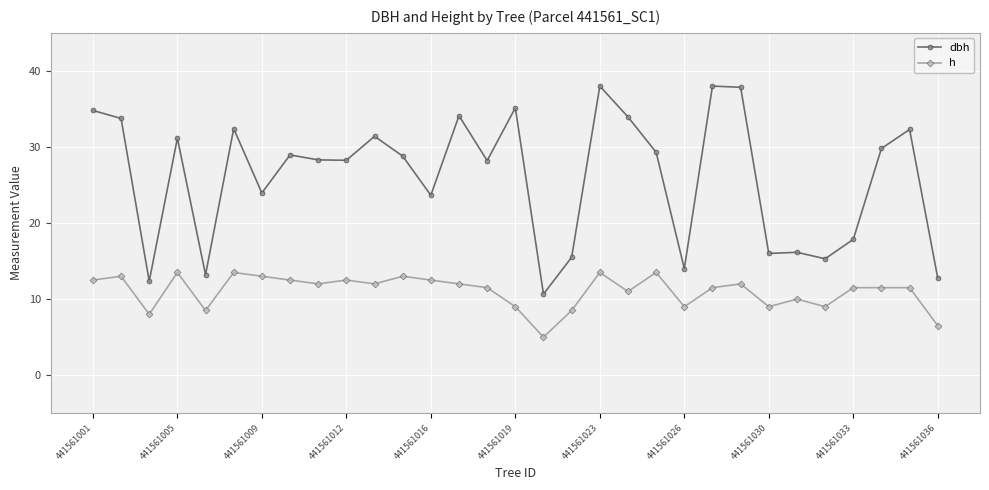

What is the value of the h point at the 20th from the left?

11.0